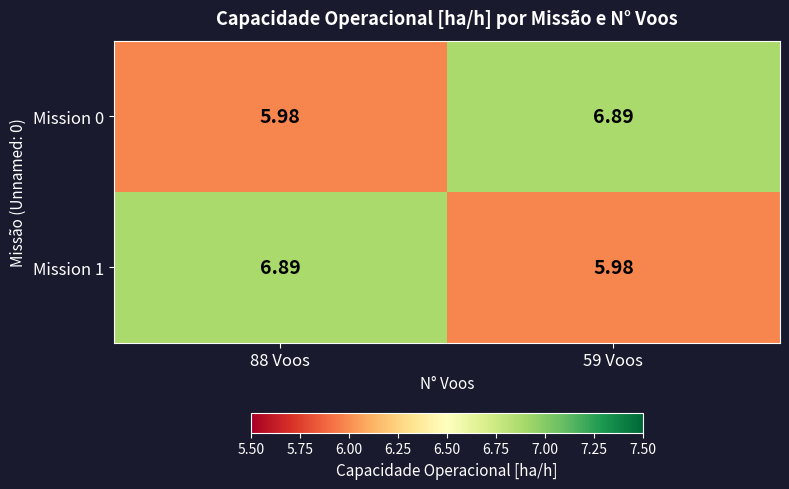

Is the value of Mission 1 at 59 Voos greater than the value of Mission 0 at 59 Voos?

No